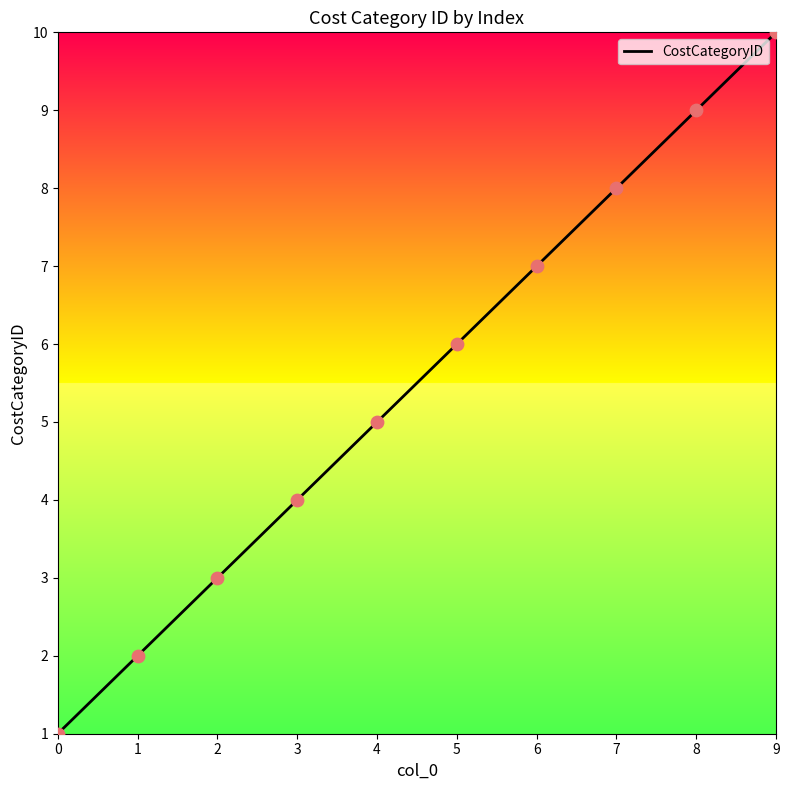

Which has a higher value, 8 or 1?

8